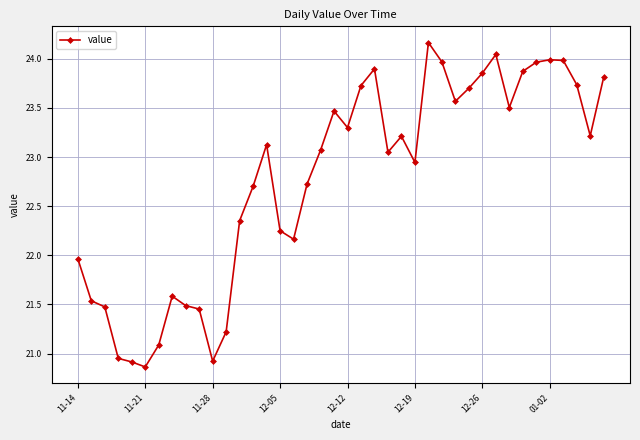

What is the greatest value displayed?

24.2